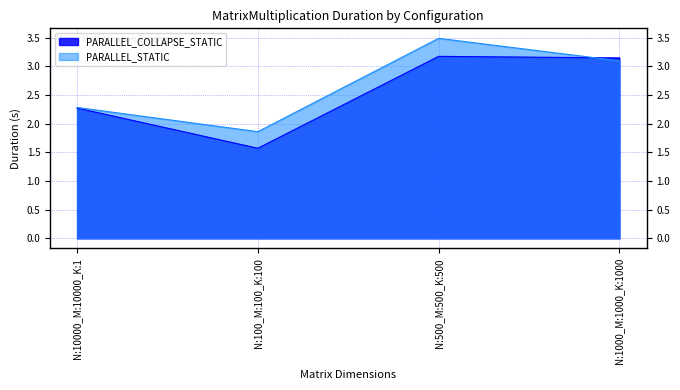

What is the approximate value of PARALLEL_COLLAPSE_STATIC at N:10000_M:10000_K:1?

2.3